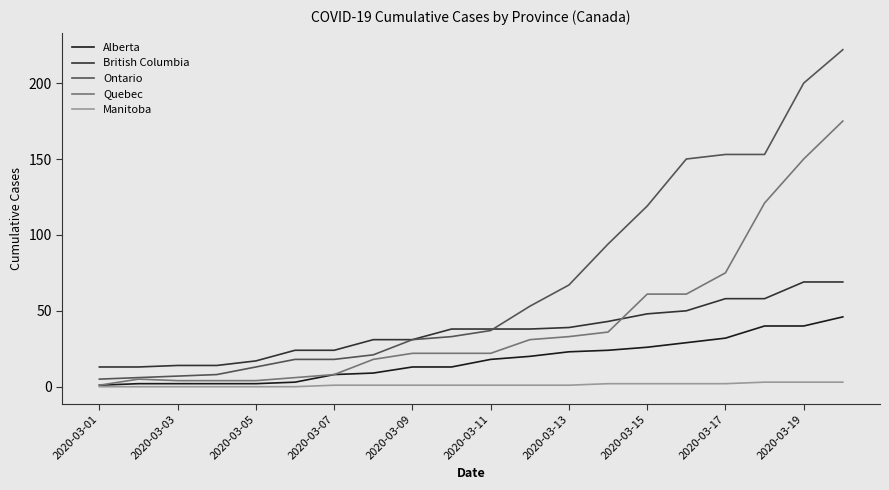

Rank the series by their maximum value, from highest to lowest.

Ontario, Quebec, British Columbia, Alberta, Manitoba